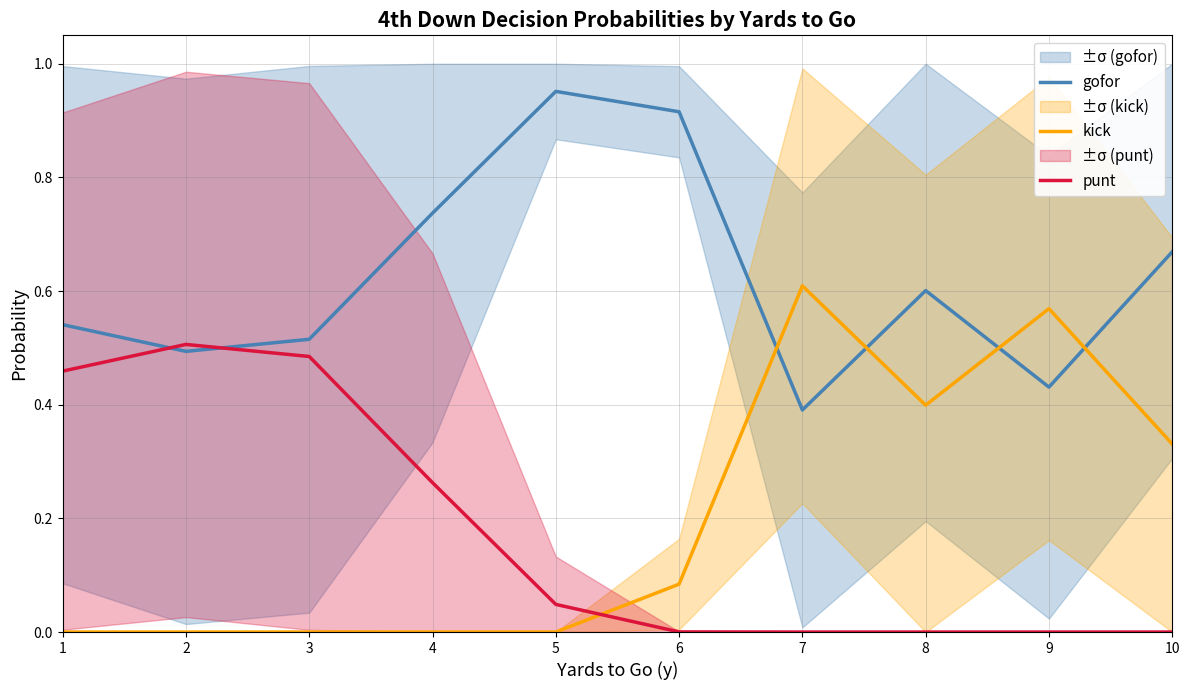

Reading left to right, list all the values displayed in this chart.

gofor: 1=0.5	2=0.5	3=0.5	4=0.7	5=1.0	6=0.9	7=0.4	8=0.6	9=0.4	10=0.7
kick: 1=0.0	2=0.0	3=0.0	4=0.0	5=0.0	6=0.1	7=0.6	8=0.4	9=0.6	10=0.3
punt: 1=0.5	2=0.5	3=0.5	4=0.3	5=0.0	6=0.0	7=0.0	8=0.0	9=0.0	10=0.0